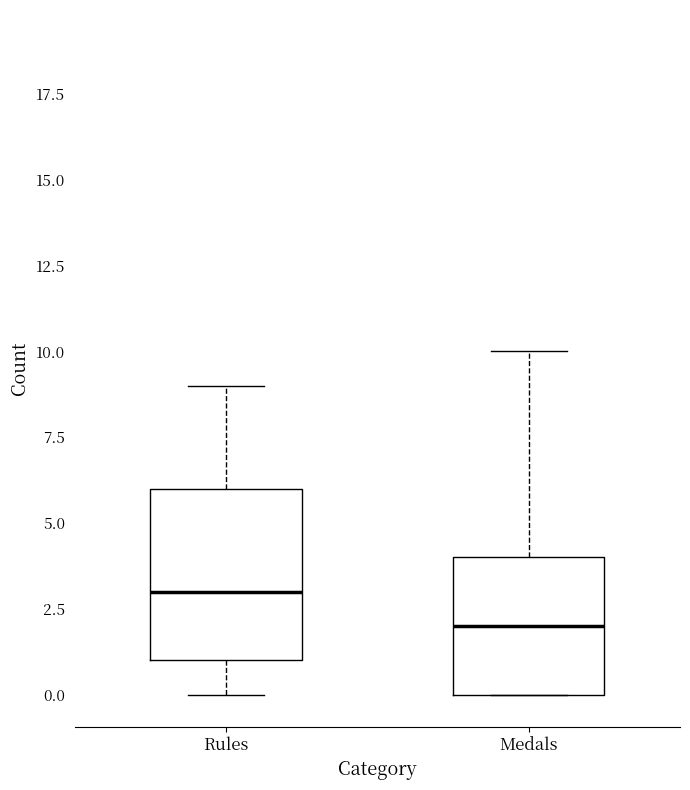

Where is the upper edge of the box for Medals on the y-axis? The values are not printed on the chart, so give them approximately, as read against the axis.

4